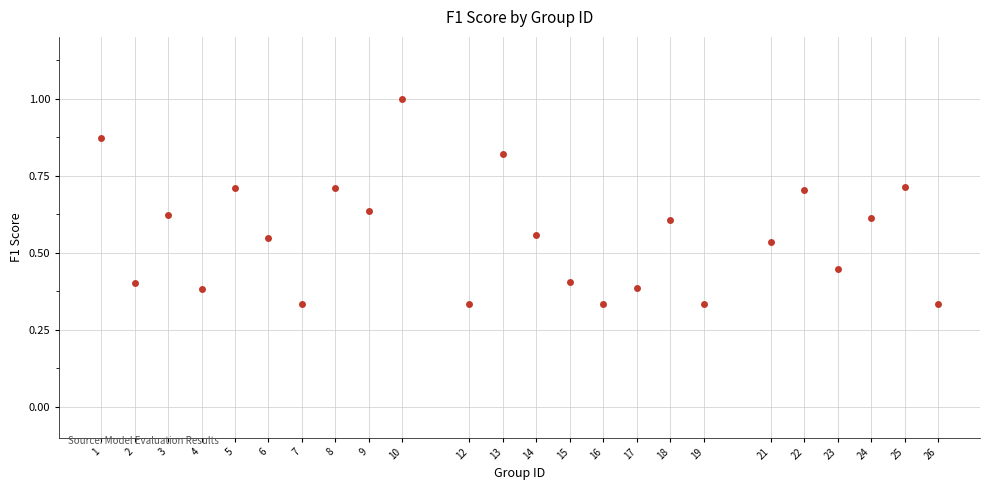

Count the number of points in this scatter plot.

24